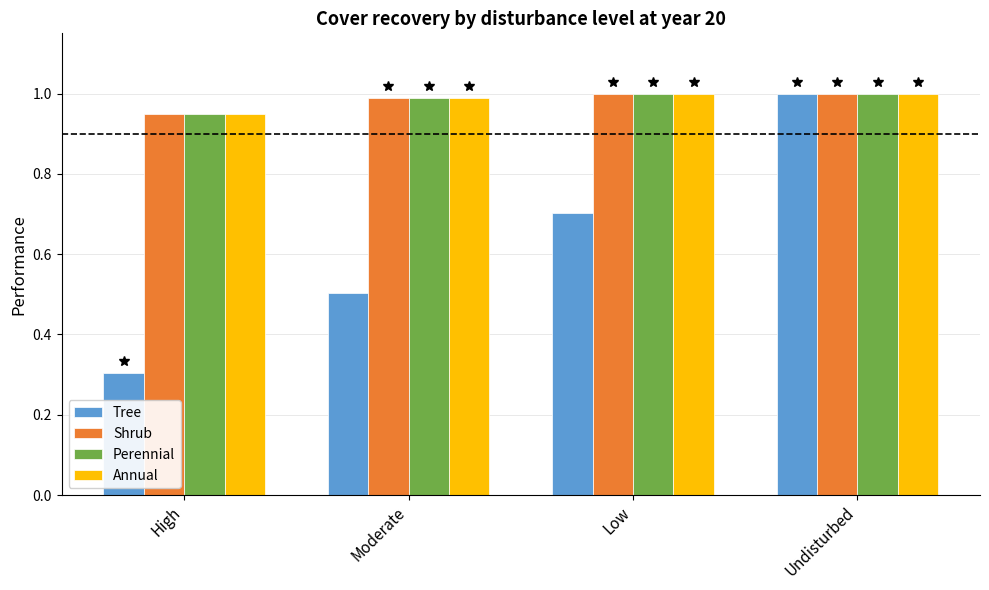

Rank the categories by Tree value from lowest to highest.

High, Moderate, Low, Undisturbed